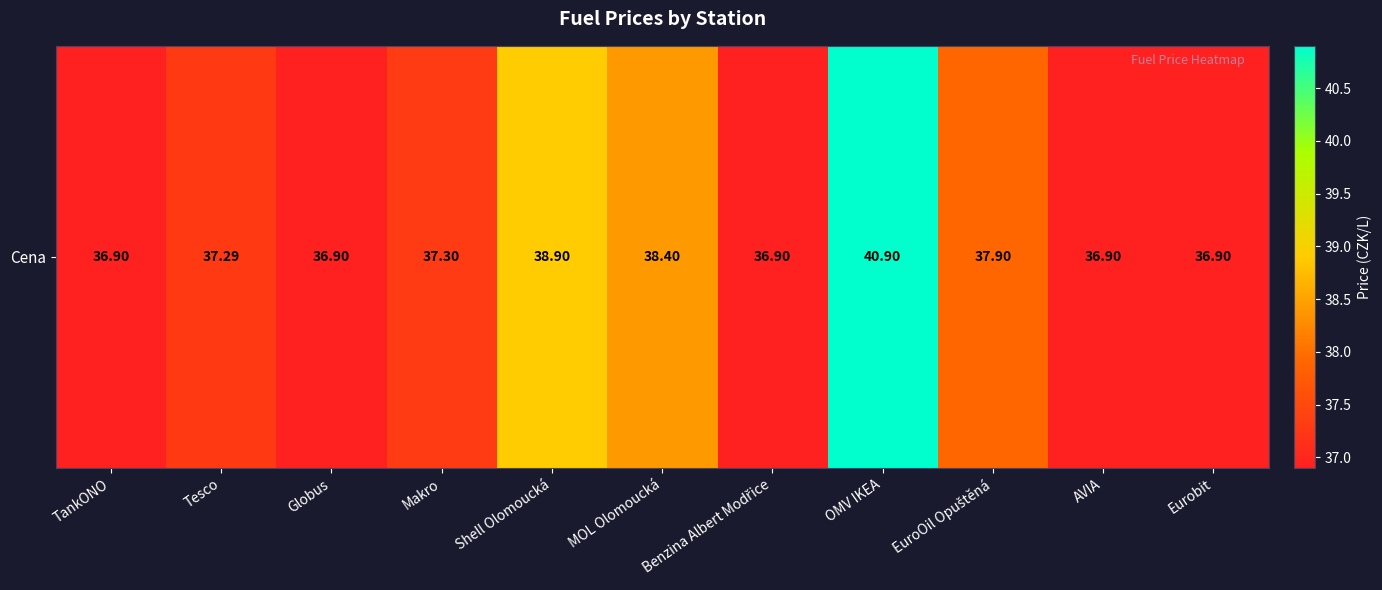

Reading left to right, transcribe all the data shown in this chart.

36.9	37.3	36.9	37.3	38.9	38.4	36.9	40.9	37.9	36.9	36.9